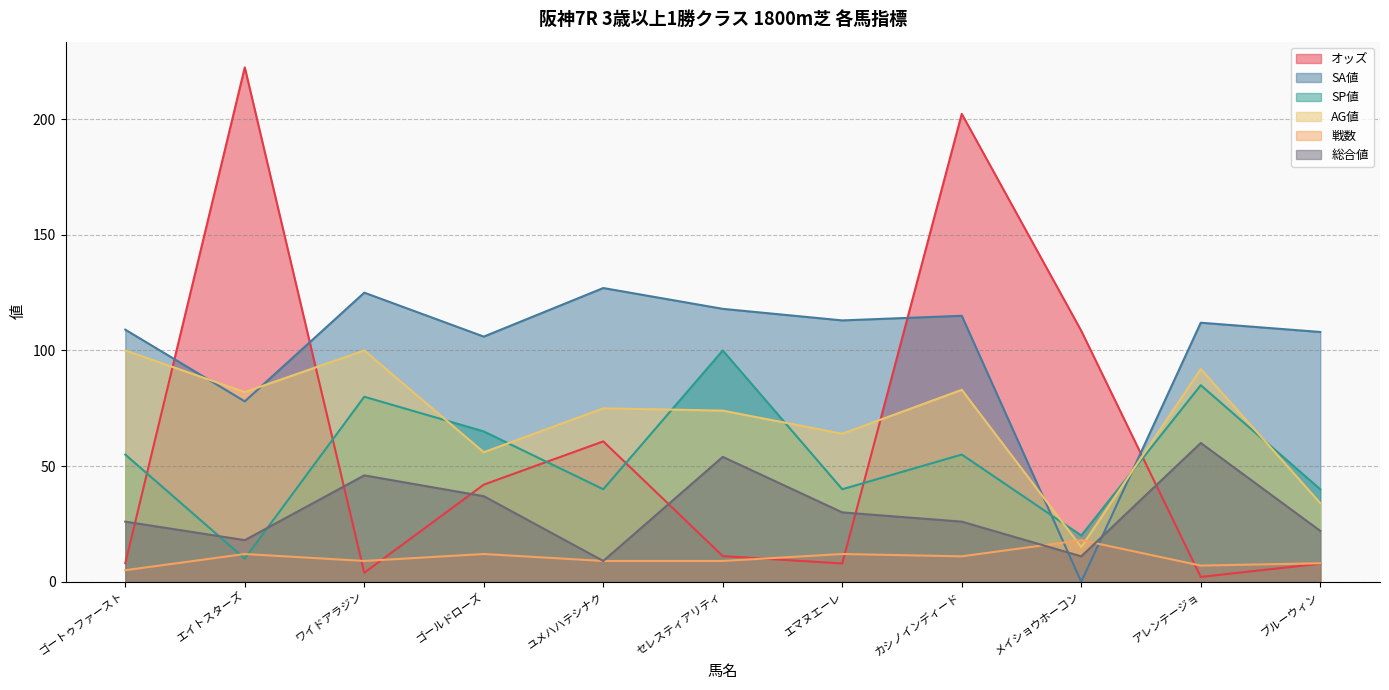

Reading left to right, what are all the values shown in this chart?

オッズ: 8.0	222.4	3.9	42.0	60.7	11.1	7.9	202.3	108.5	2.1	7.8
SA値: 109.0	78.0	125.0	106.0	127.0	118.0	113.0	115.0	0.0	112.0	108.0
SP値: 55.0	10.0	80.0	65.0	40.0	100.0	40.0	55.0	20.0	85.0	40.0
AG値: 100.0	82.0	100.0	56.0	75.0	74.0	64.0	83.0	15.0	92.0	34.0
戦数: 5.0	12.0	9.0	12.0	9.0	9.0	12.0	11.0	18.0	7.0	8.0
総合値: 26.0	18.0	46.0	37.0	9.0	54.0	30.0	26.0	11.0	60.0	22.0